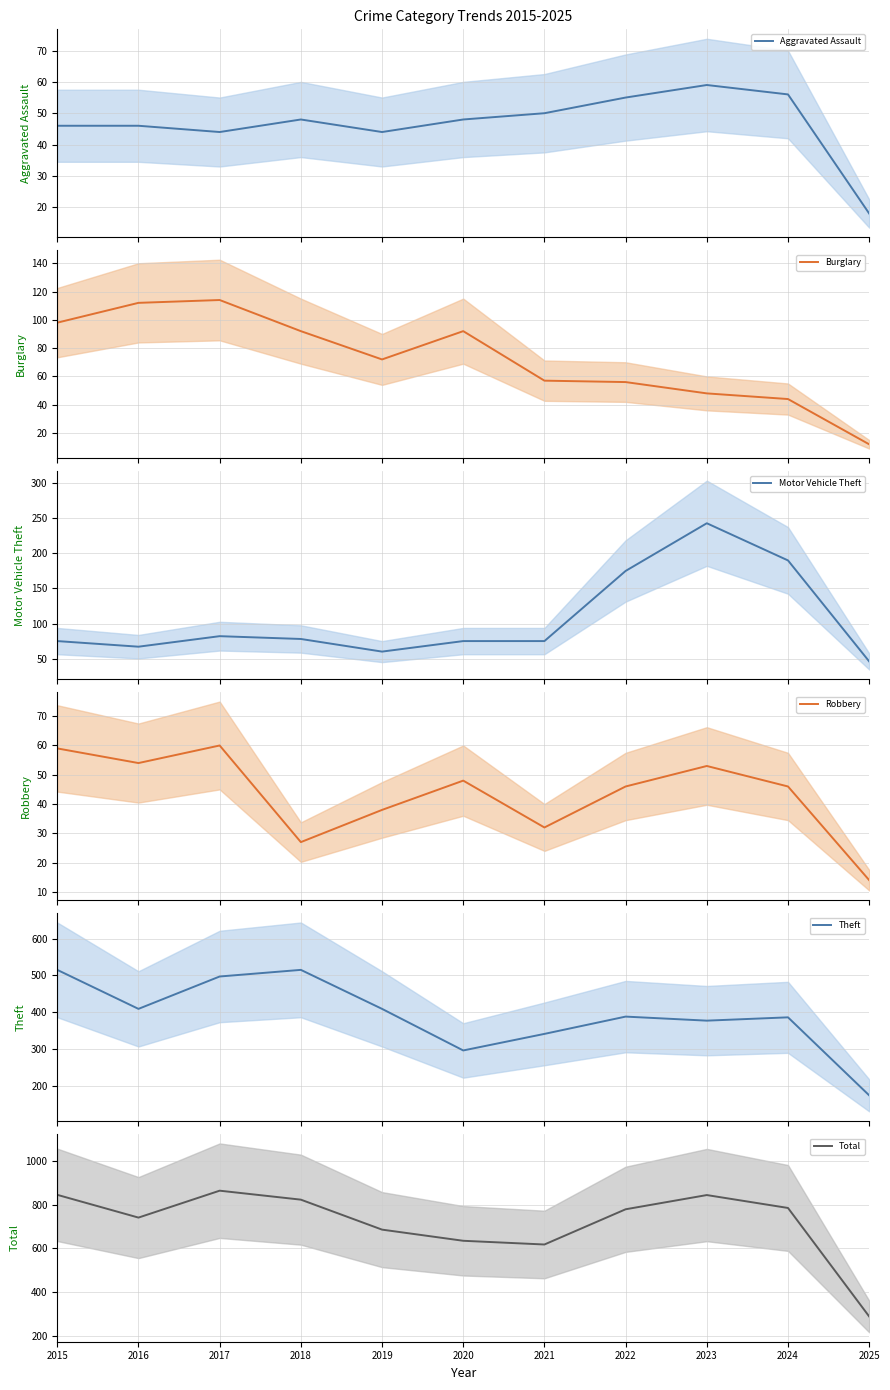

Which series has the largest total across all categories?

Total